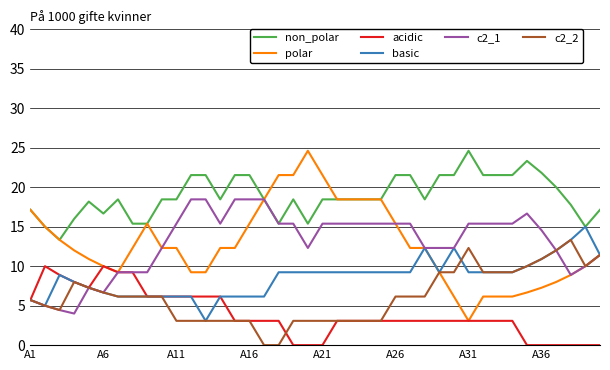

Which series has the largest total across all categories?

non_polar